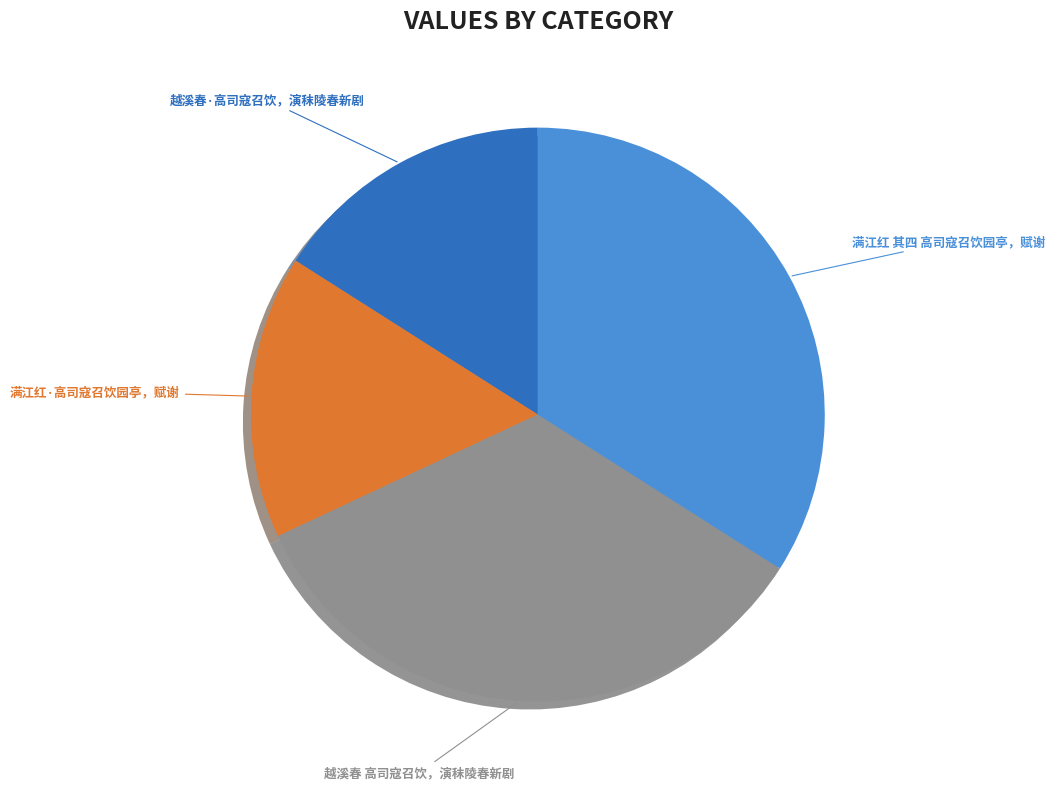

Is it true that 满江红 其四 高司寇召饮园亭，赋谢 is 34% of the pie?

True